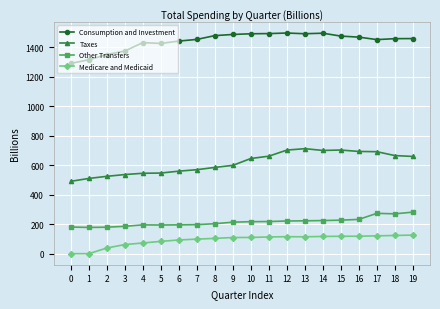

Rank the series at 14 from lowest to highest value.

Medicare and Medicaid, Other Transfers, Taxes, Consumption and Investment